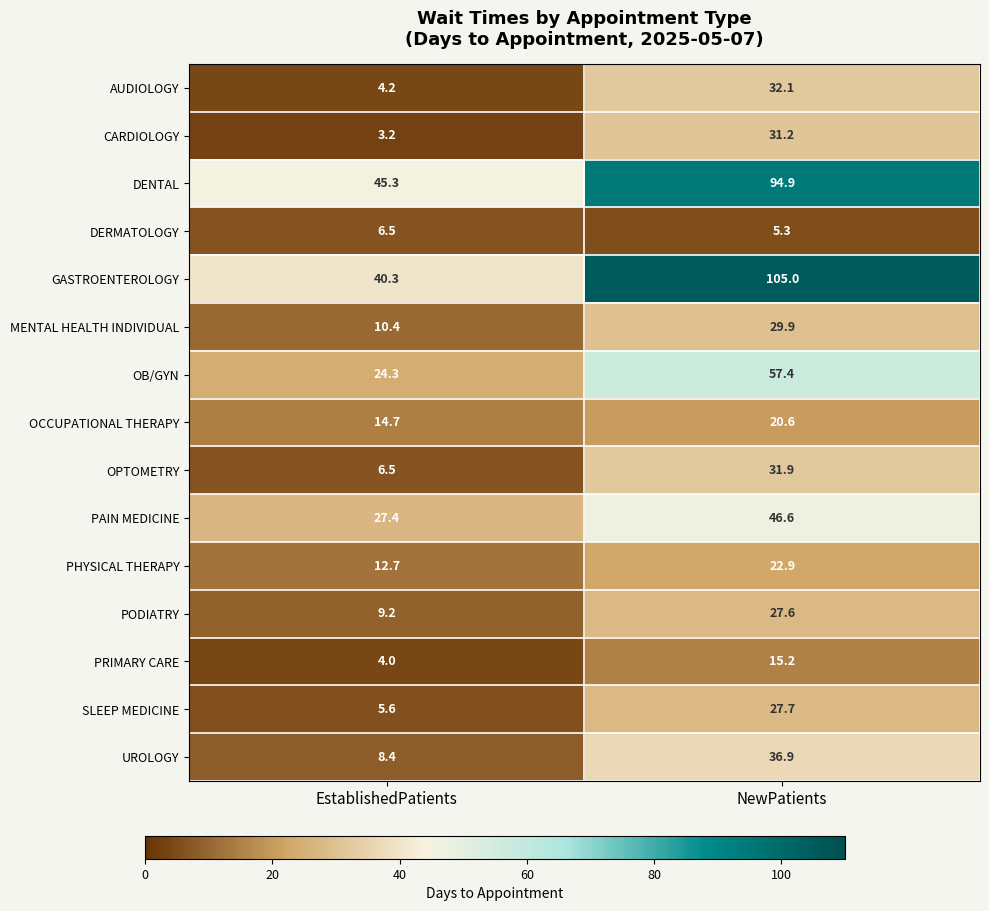

Reading left to right, what are all the values shown in this chart?

AUDIOLOGY: 4.2	32.1
CARDIOLOGY: 3.2	31.2
DENTAL: 45.3	94.9
DERMATOLOGY: 6.5	5.3
GASTROENTEROLOGY: 40.3	105.0
MENTAL HEALTH INDIVIDUAL: 10.4	29.9
OB/GYN: 24.3	57.4
OCCUPATIONAL THERAPY: 14.7	20.6
OPTOMETRY: 6.5	31.9
PAIN MEDICINE: 27.4	46.6
PHYSICAL THERAPY: 12.7	22.9
PODIATRY: 9.2	27.6
PRIMARY CARE: 4.0	15.2
SLEEP MEDICINE: 5.6	27.7
UROLOGY: 8.4	36.9